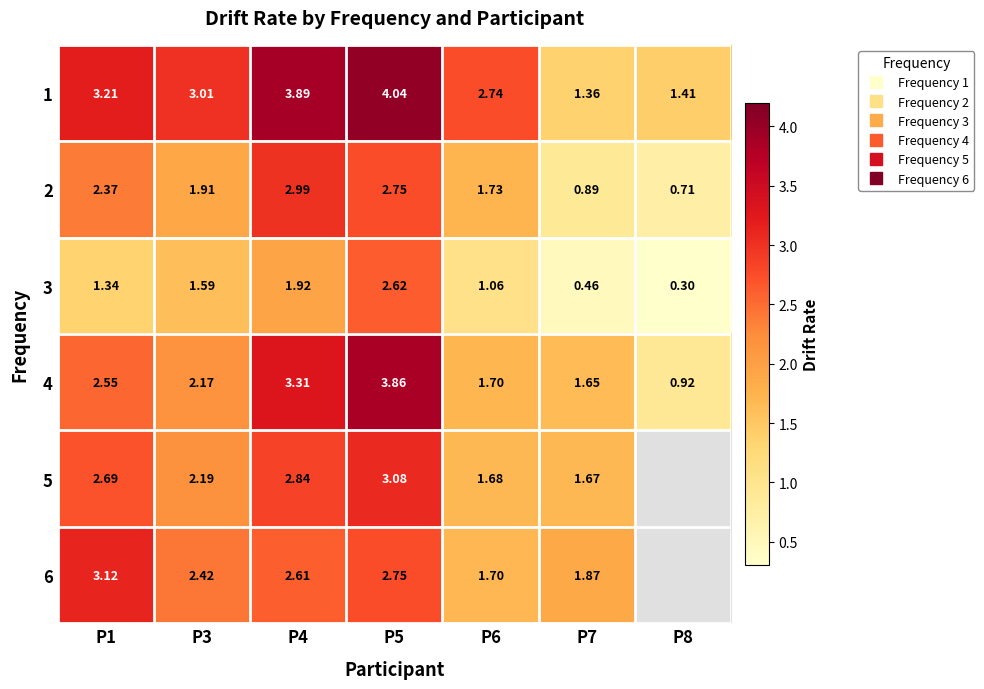

Which series has the largest total across all categories?

1